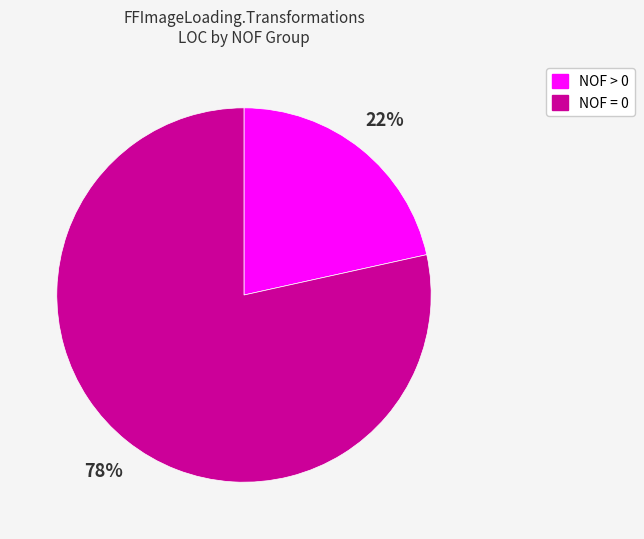

To the nearest percent, what is the average slice percentage?

50%